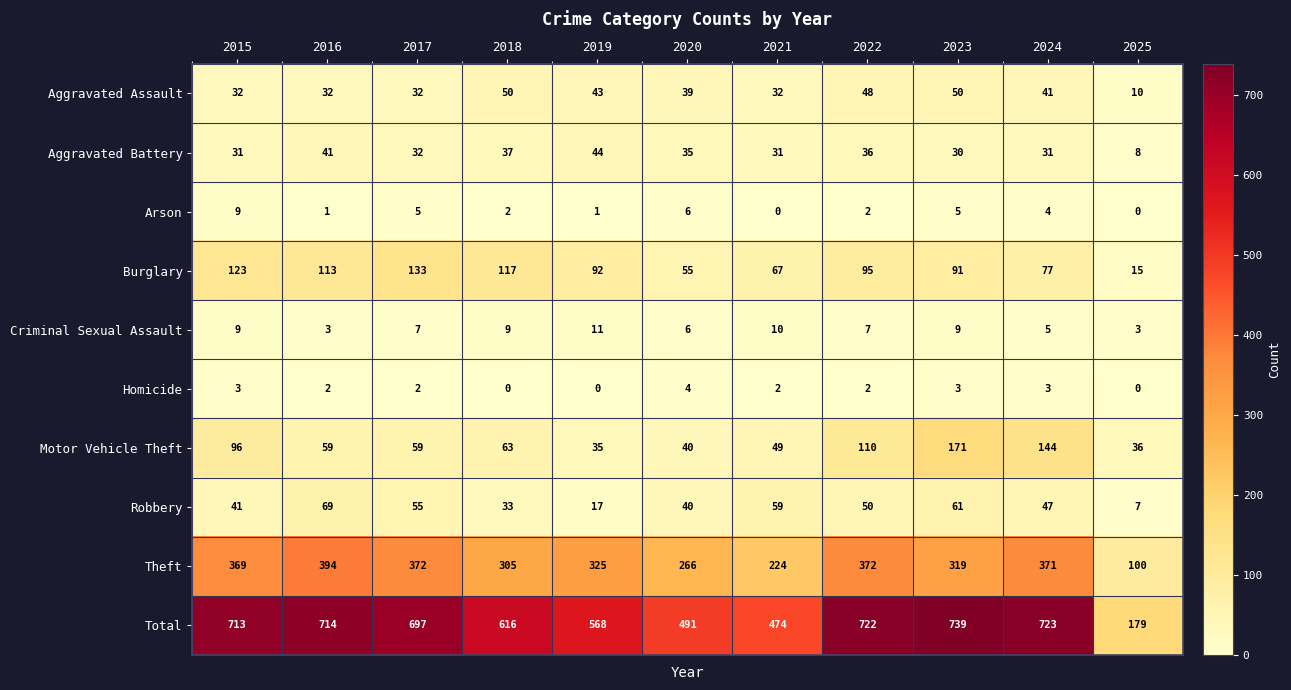

At which category is the sum across all series the highest?

2023